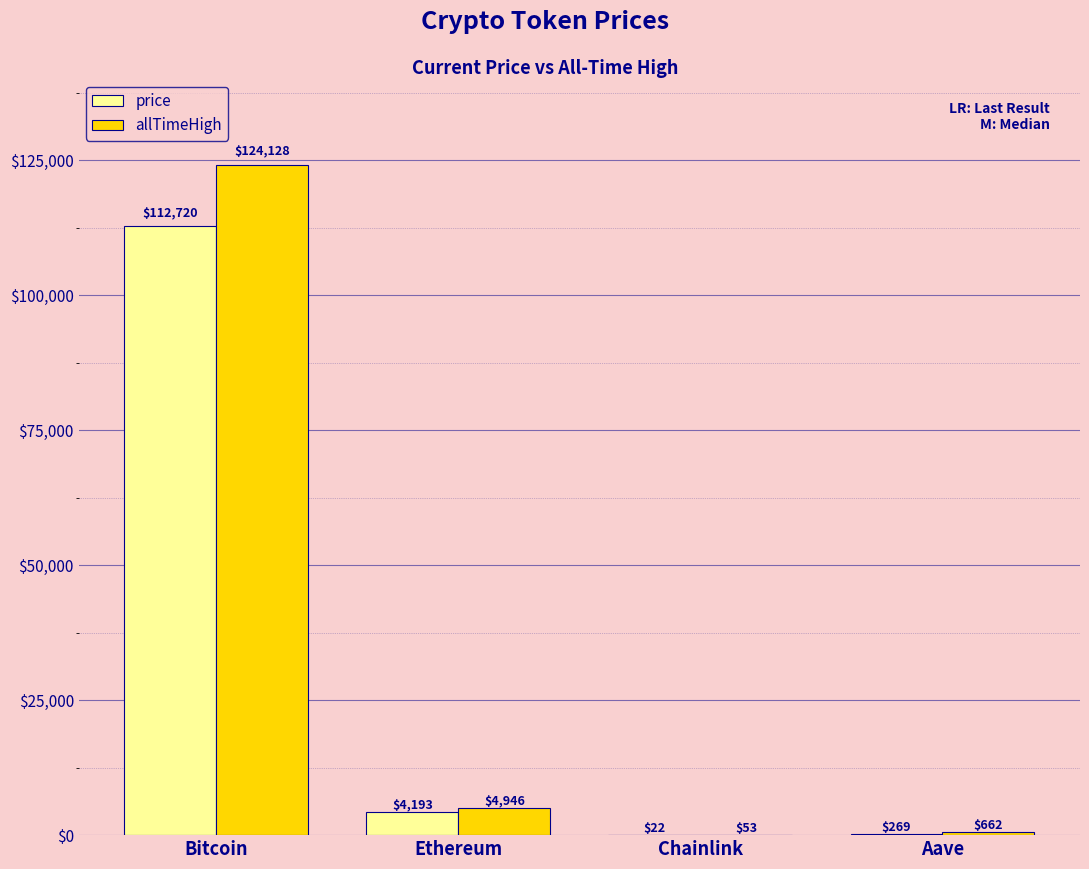

Is it true that allTimeHigh equals 124128.0 at Bitcoin?

True